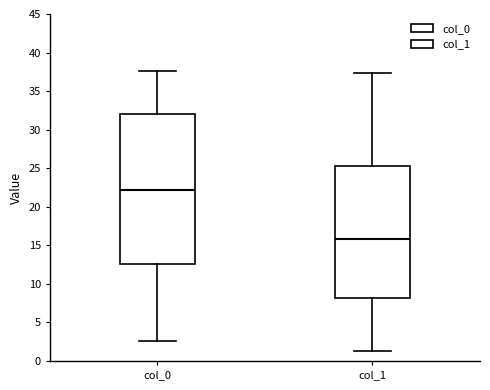

Which box is the tallest, from its lower edge to its upper edge?

col_0